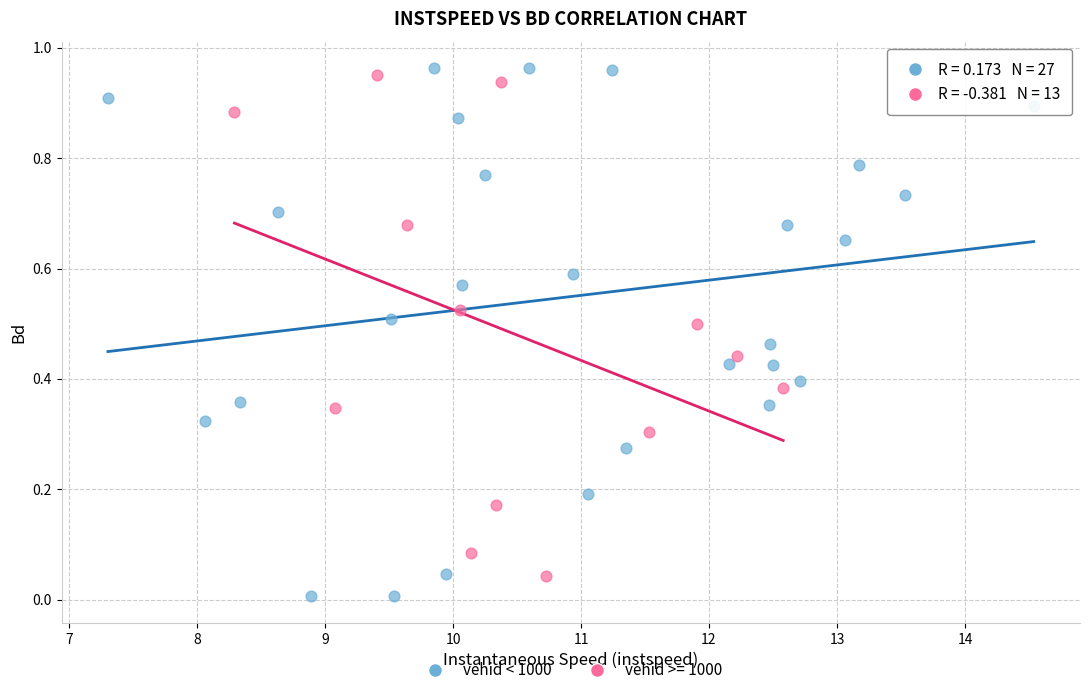

Which series has the largest Y range (max minus min)?

vehid < 1000